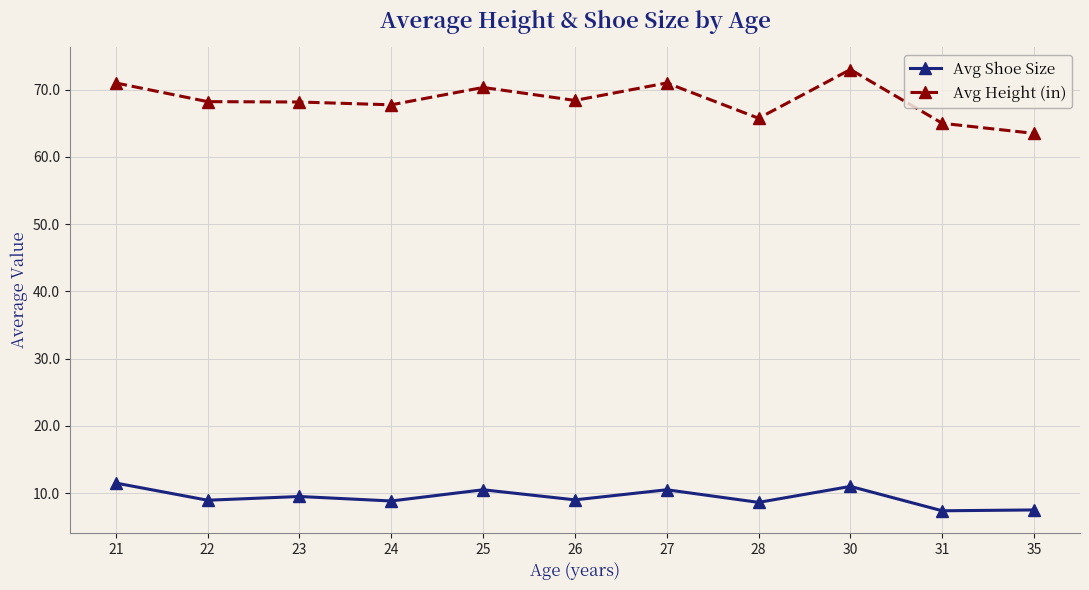

What is the difference between the maximum and minimum values in the Avg Shoe Size series?

4.1